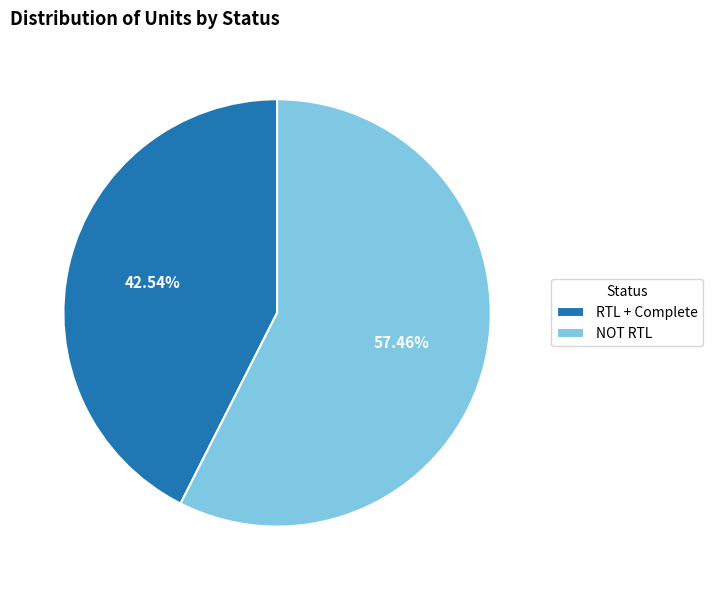

To the nearest percent, what percentage of the pie is RTL + Complete?

43%